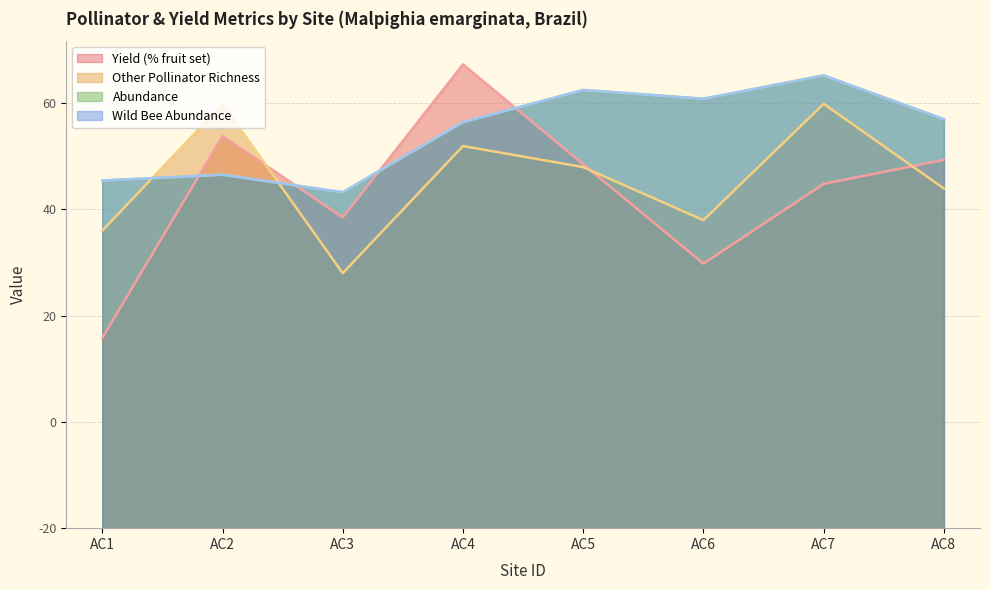

Is it true that ab_wildbees equals 122.7 at AC6?

False